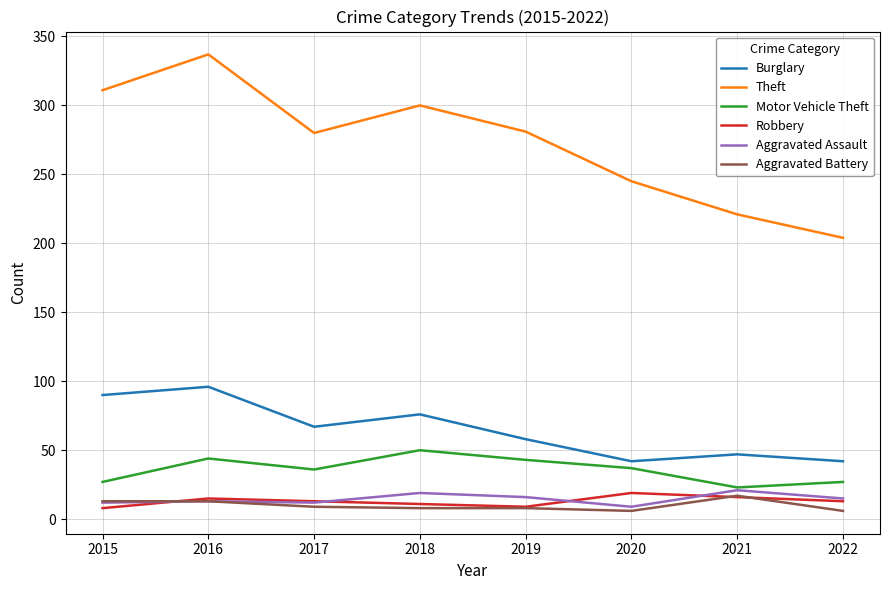

True or false: Burglary has a value of 66 at 2021.

False